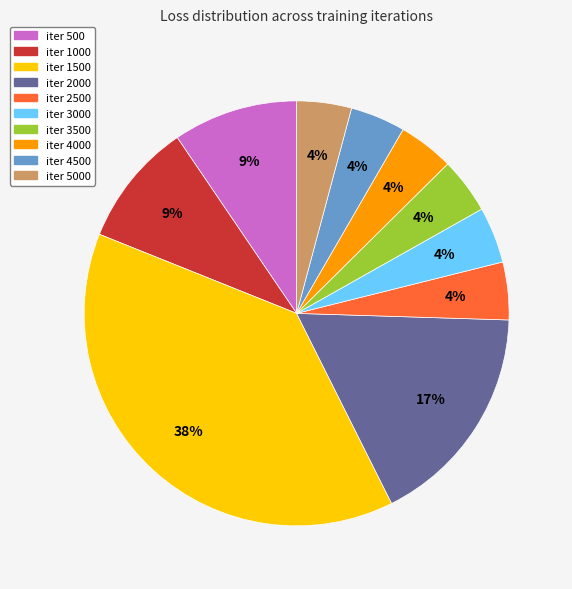

True or false: iter 5000 accounts for 4% of the total.

True